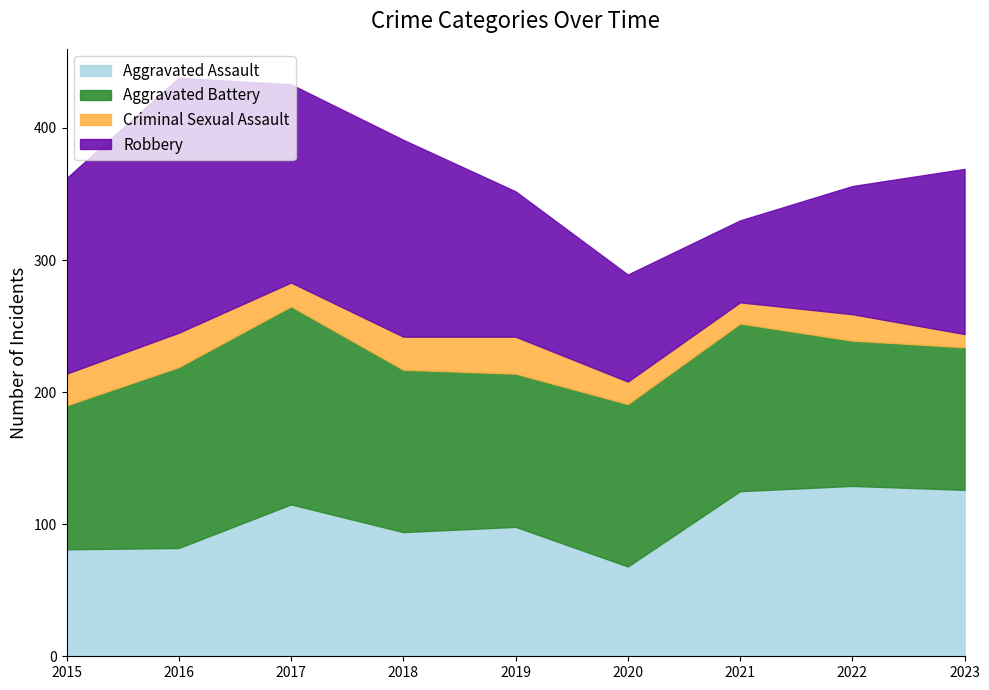

What is the value of the Criminal Sexual Assault point at the 2nd from the left?

26